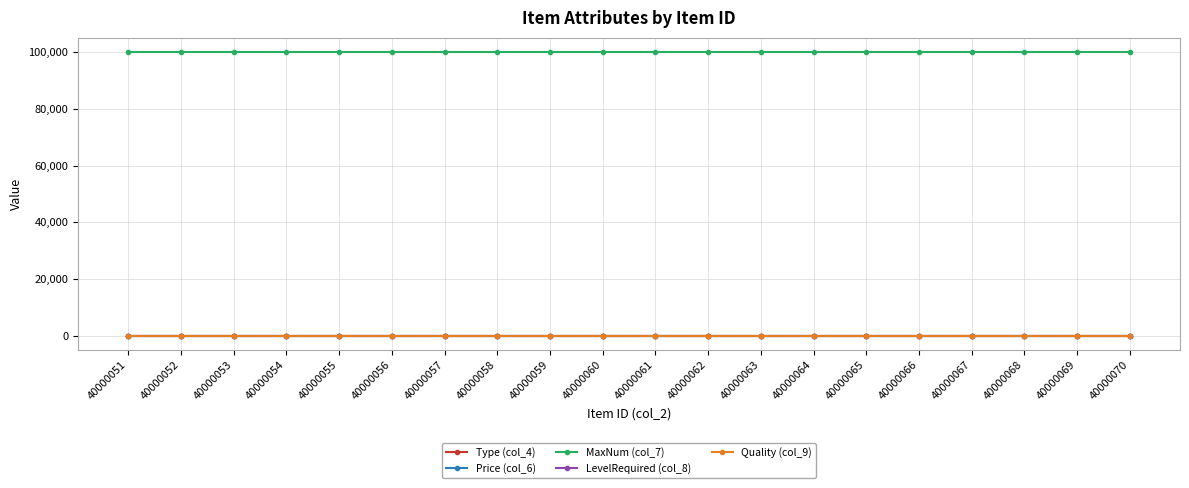

Reading left to right, list all the values displayed in this chart.

Type (col_4): 40000051=14	40000052=14	40000053=14	40000054=14	40000055=14	40000056=14	40000057=14	40000058=14	40000059=14	40000060=14	40000061=14	40000062=14	40000063=14	40000064=14	40000065=14	40000066=14	40000067=14	40000068=14	40000069=14	40000070=14
Price (col_6): 40000051=1	40000052=1	40000053=1	40000054=1	40000055=1	40000056=1	40000057=1	40000058=1	40000059=1	40000060=1	40000061=1	40000062=1	40000063=1	40000064=1	40000065=1	40000066=1	40000067=1	40000068=1	40000069=1	40000070=1
MaxNum (col_7): 40000051=99999	40000052=99999	40000053=99999	40000054=99999	40000055=99999	40000056=99999	40000057=99999	40000058=99999	40000059=99999	40000060=99999	40000061=99999	40000062=99999	40000063=99999	40000064=99999	40000065=99999	40000066=99999	40000067=99999	40000068=99999	40000069=99999	40000070=99999
LevelRequired (col_8): 40000051=0	40000052=0	40000053=0	40000054=0	40000055=0	40000056=0	40000057=0	40000058=0	40000059=0	40000060=0	40000061=0	40000062=0	40000063=0	40000064=0	40000065=0	40000066=0	40000067=0	40000068=0	40000069=0	40000070=0
Quality (col_9): 40000051=6	40000052=6	40000053=6	40000054=6	40000055=6	40000056=6	40000057=6	40000058=6	40000059=6	40000060=6	40000061=6	40000062=6	40000063=6	40000064=6	40000065=6	40000066=6	40000067=6	40000068=6	40000069=6	40000070=6